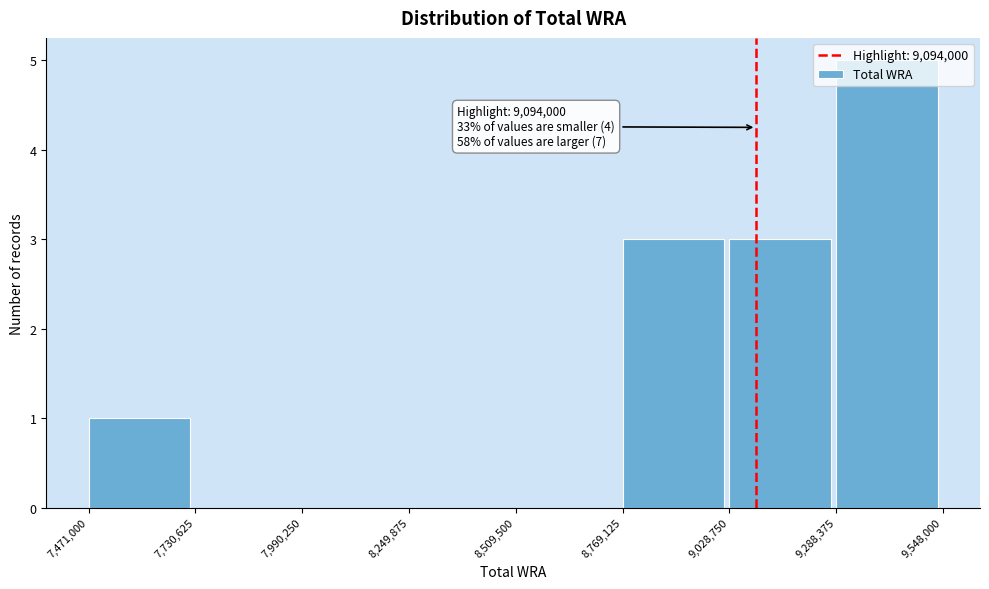

Over which range of the x-axis is the bar tallest?

9,288,375 to 9,548,000